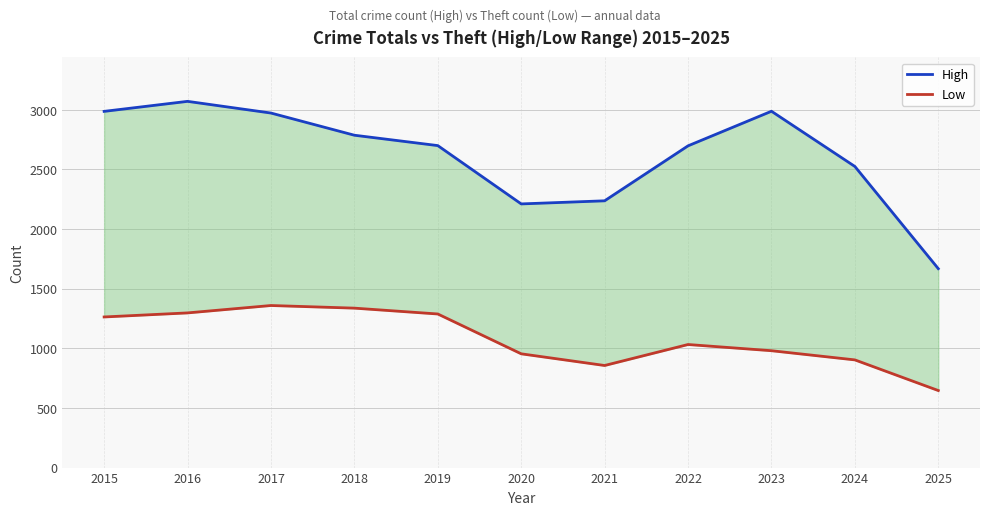

In High, how many points are higher than both neighbors (excluding endpoints)?

2